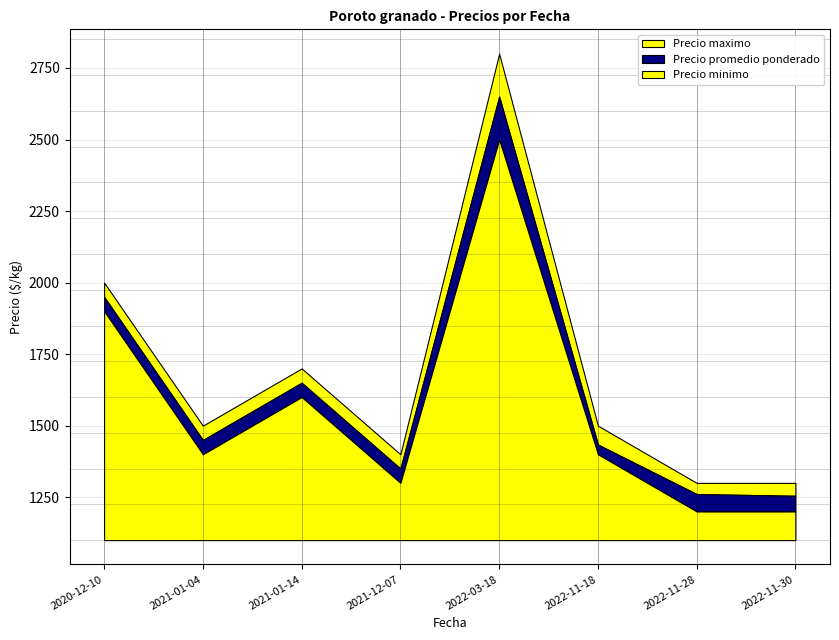

What position from the right is 2021-01-14?

6